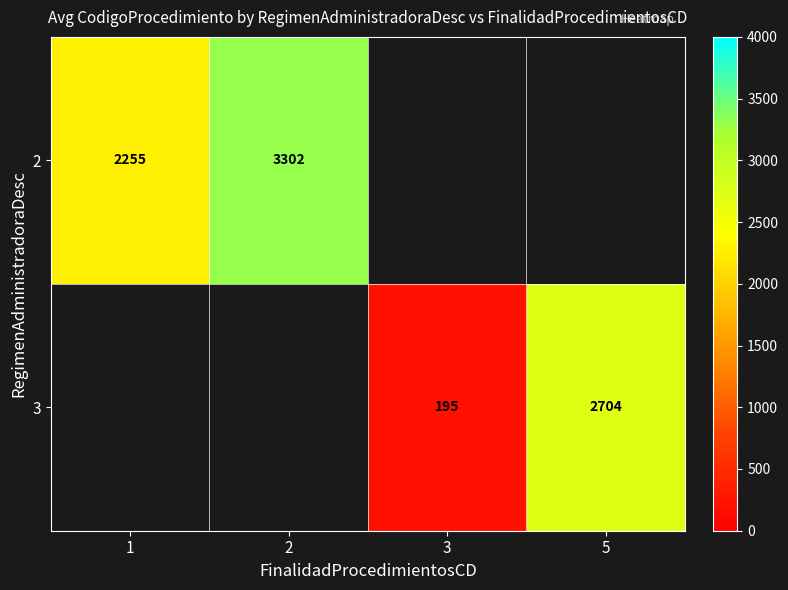

Read the 3 value at 3.

195.0